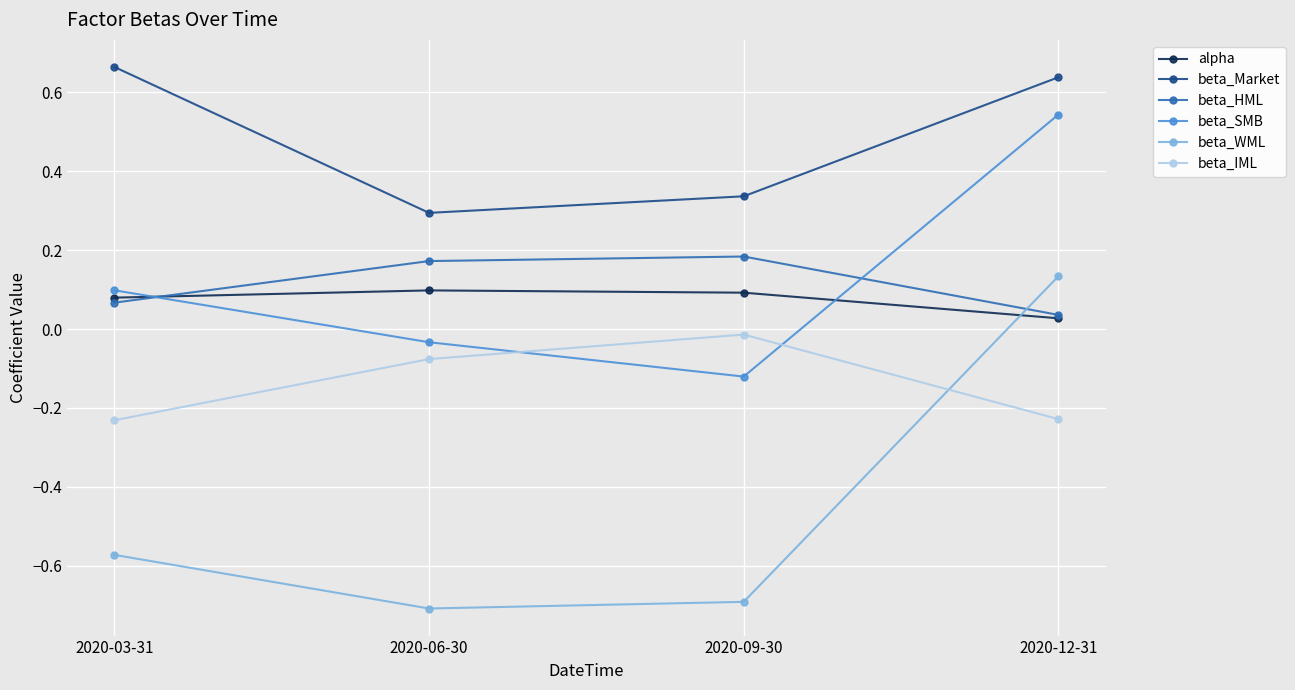

What is the label of the 4th point from the left?

2020-12-31